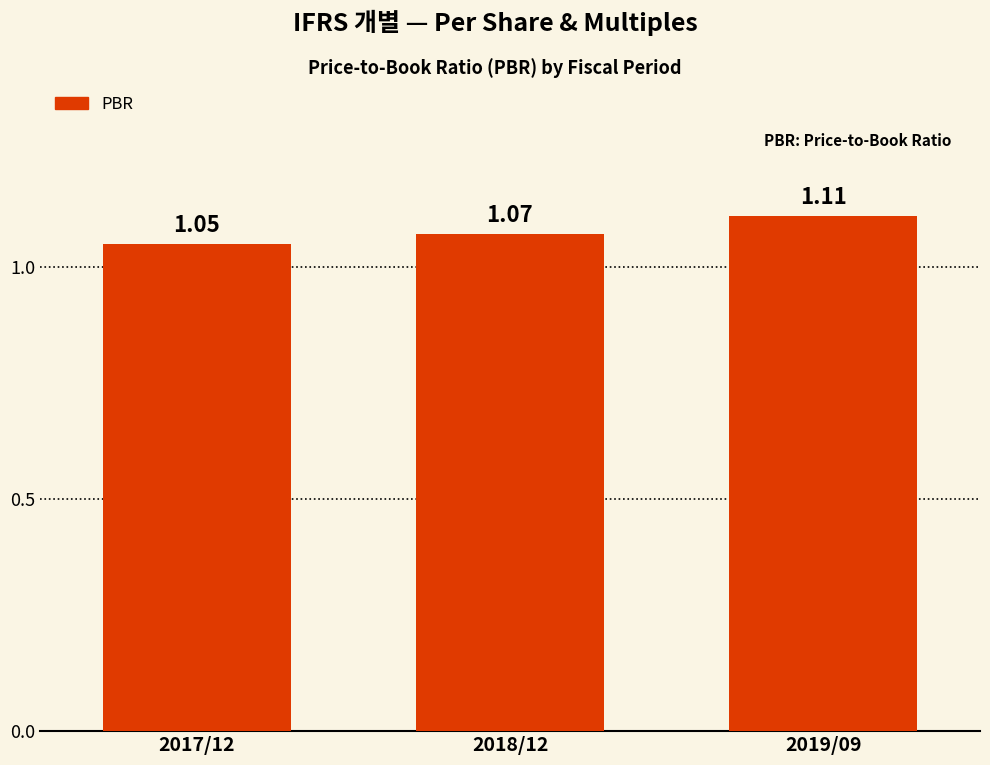

Rank the categories by value from lowest to highest.

2017/12, 2018/12, 2019/09